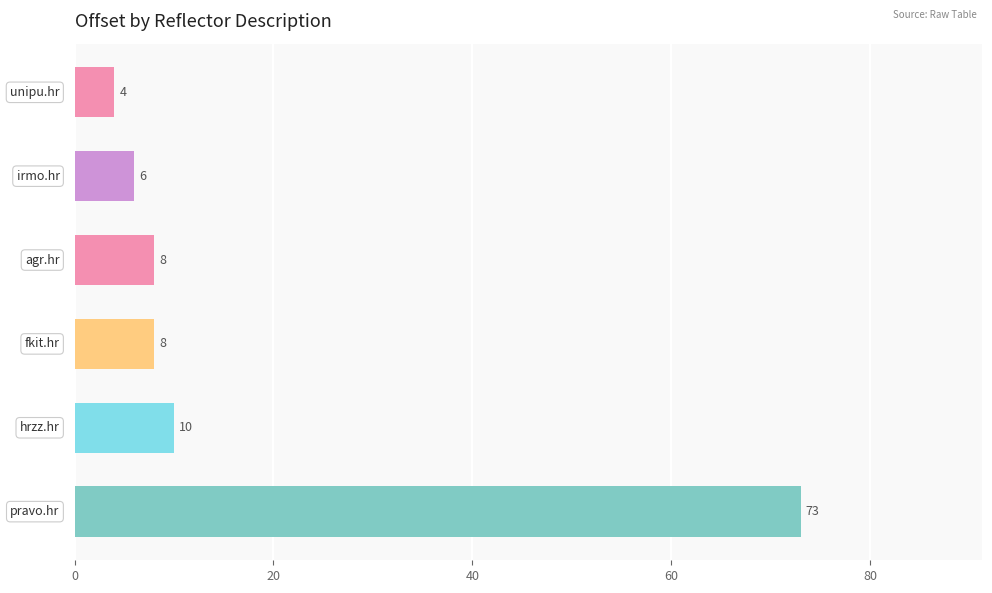

What is the average value?

18